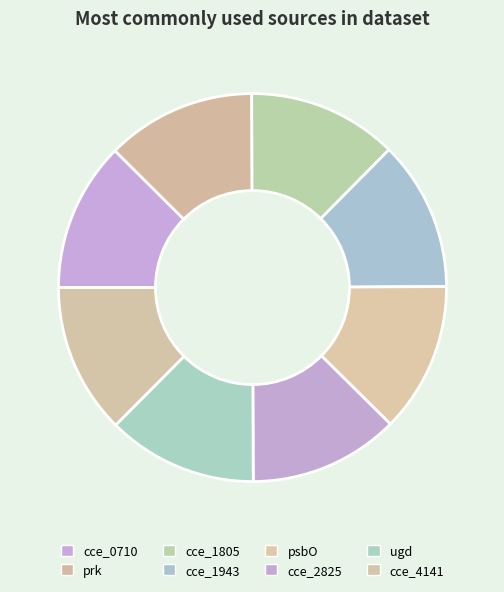

Is cce_2825 the majority of the pie?

No